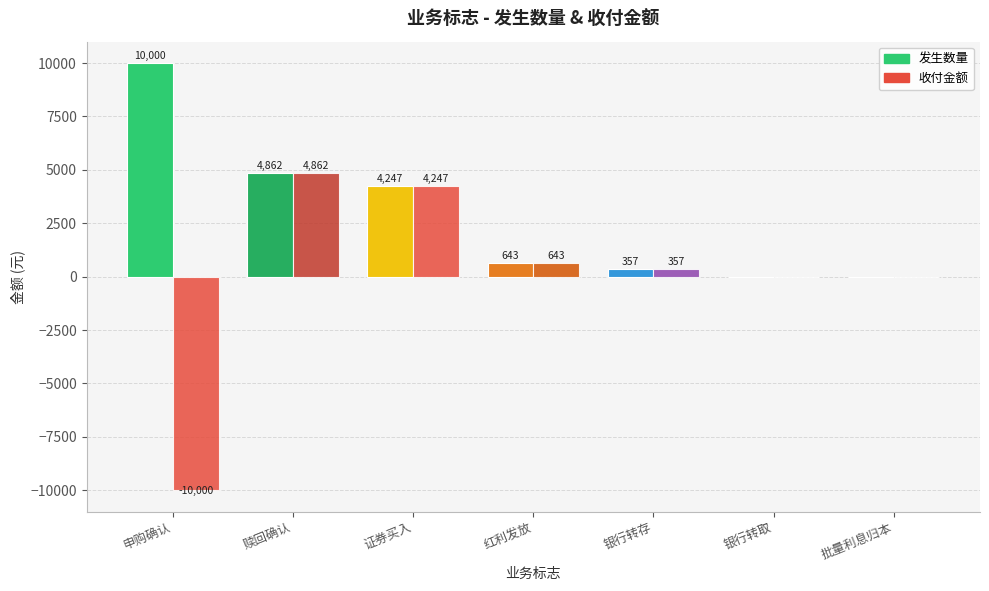

The 收付金额 series shows 642.9 at 红利发放. True or false?

True